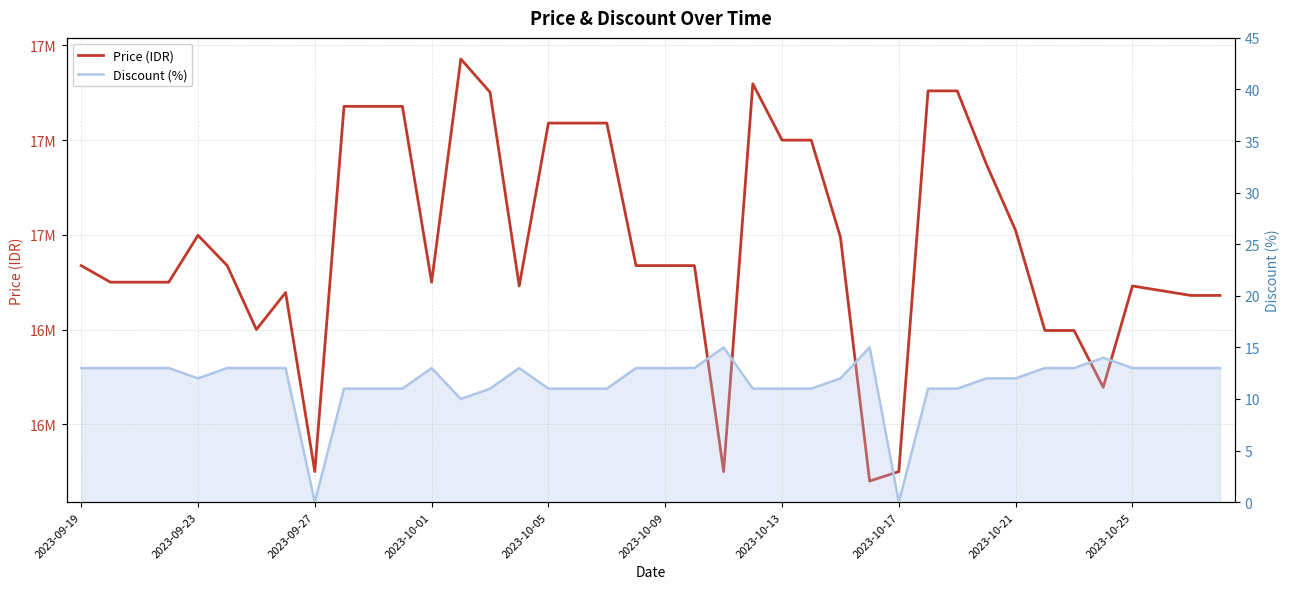

What is the difference between the maximum and minimum values in the Price (IDR) series?

891340